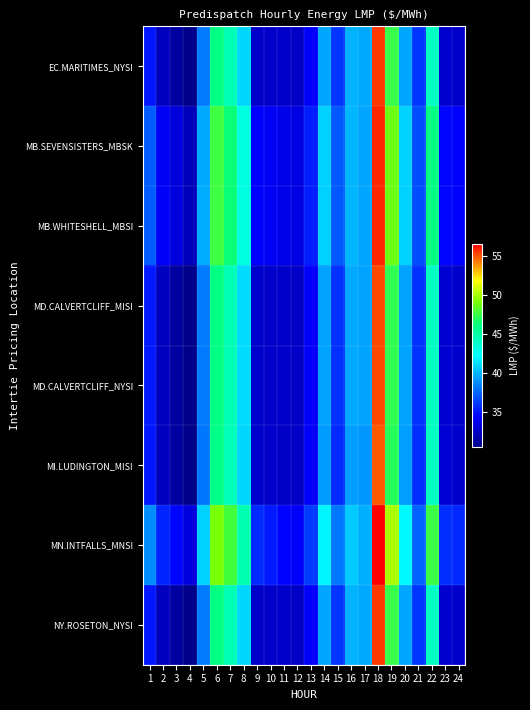

How many series are shown in this chart?

8